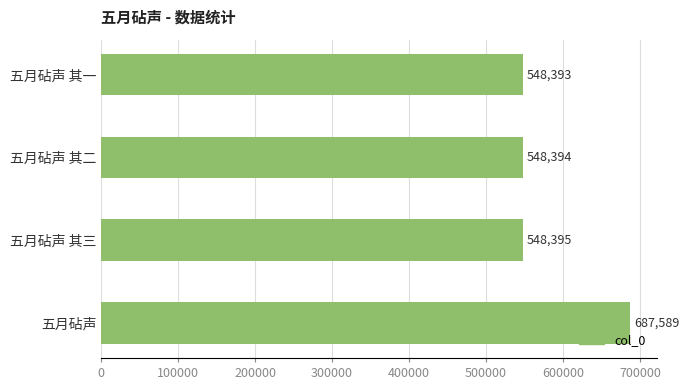

List the labels in order of value, smallest first.

五月砧声 其一, 五月砧声 其二, 五月砧声 其三, 五月砧声